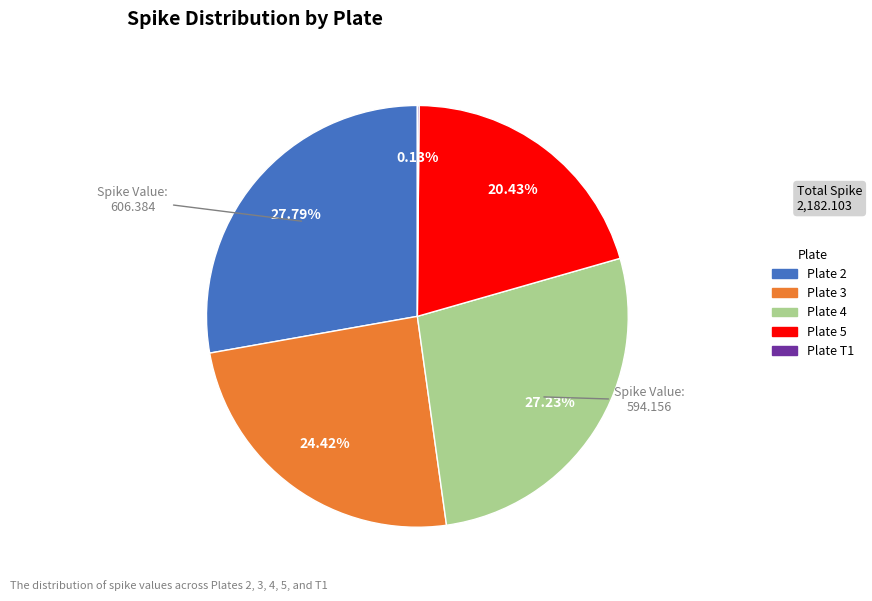

Is there any slice that represents more than half of the pie?

No